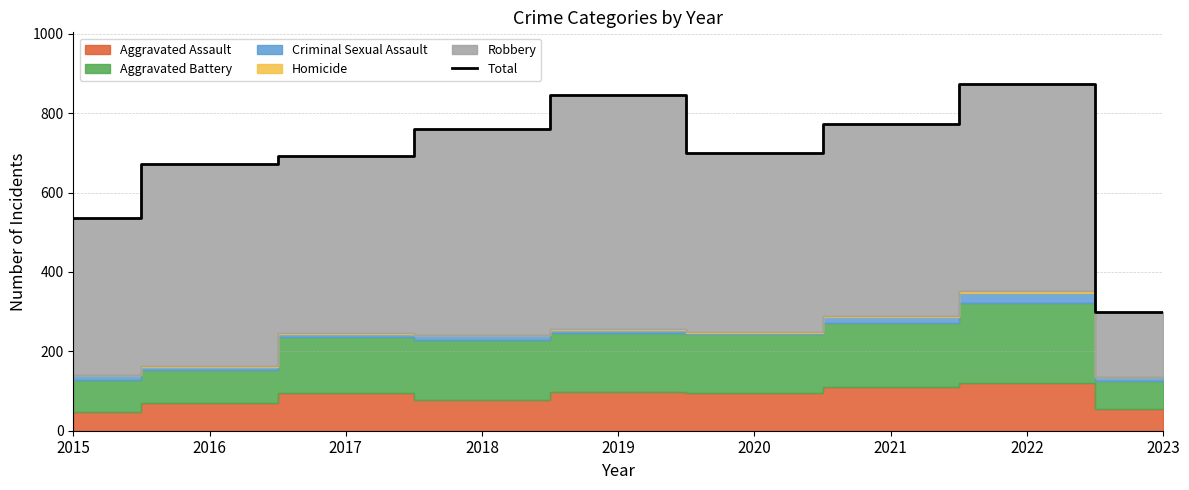

What is the change in value from 2016 to 2019?

+175